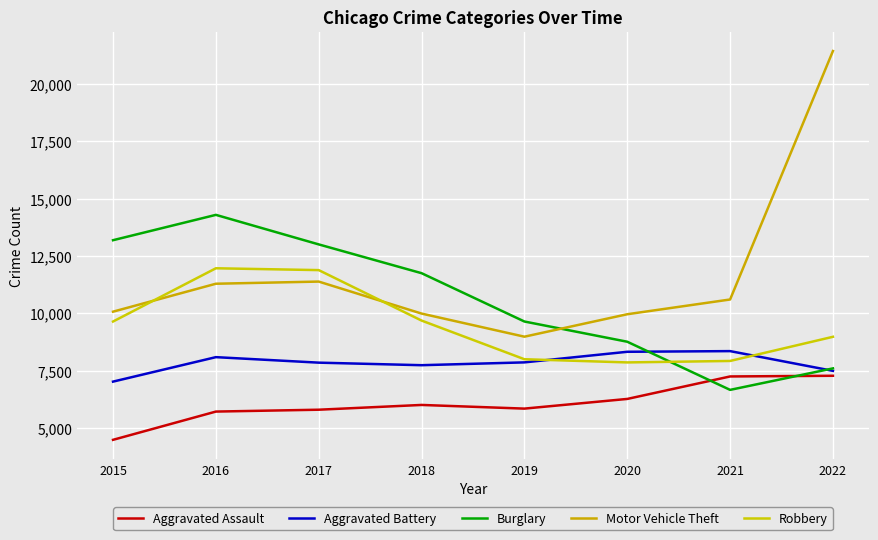

What is the difference between the maximum and second lowest values in the Aggravated Assault series?

1561